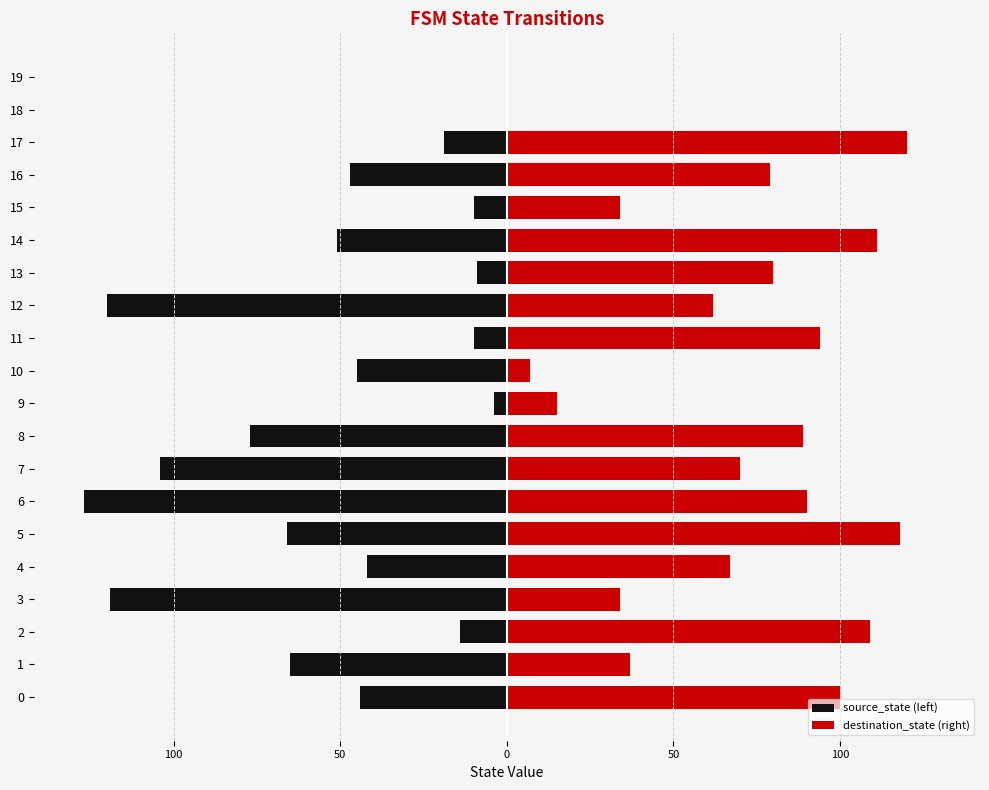

The source_state (left) series shows -69 at 18. True or false?

False